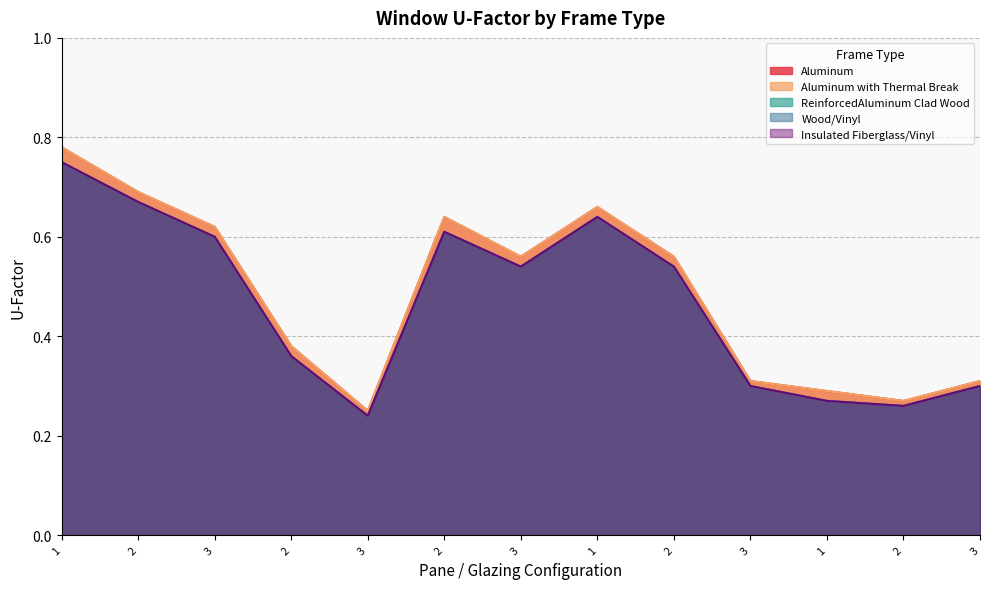

What is the sum of all Aluminum with Thermal Break values?

6.3